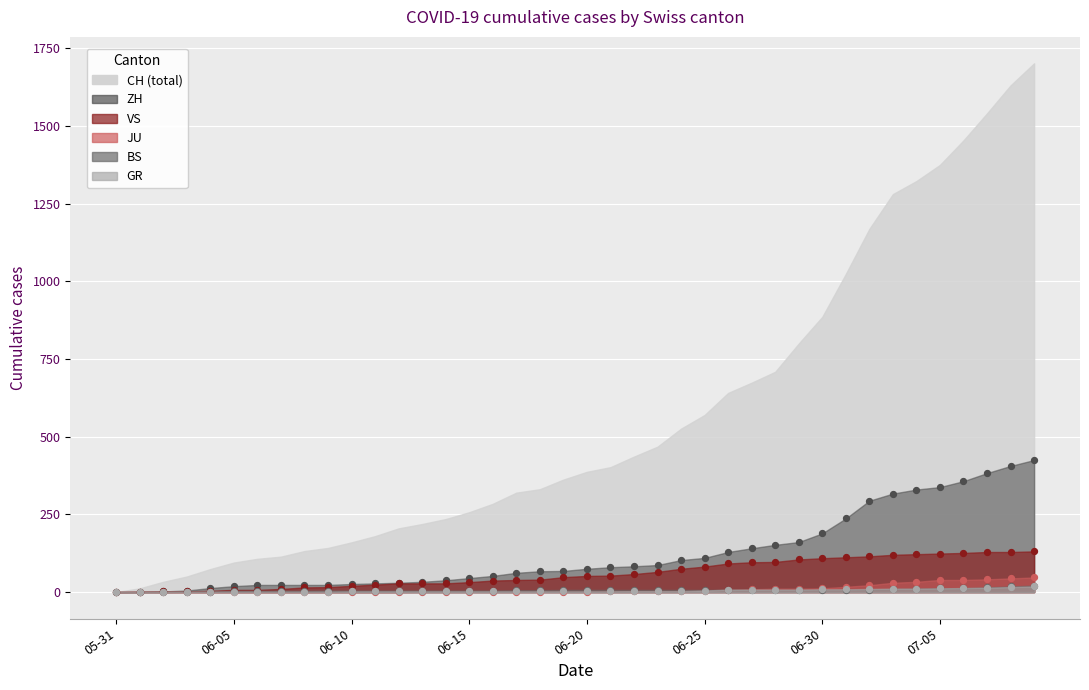

Which series has the largest Y range (max minus min)?

CH